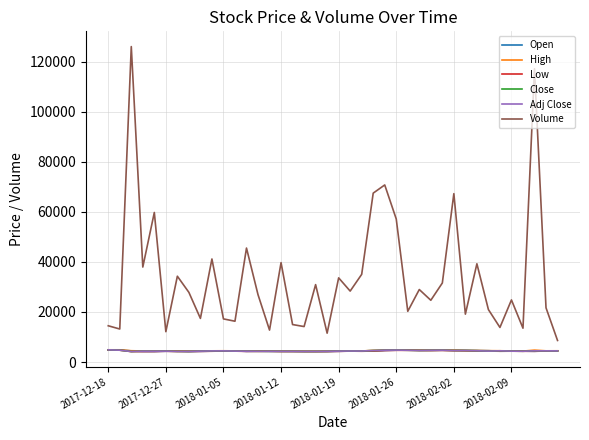

Is this an area chart (filled region under the line)?

No